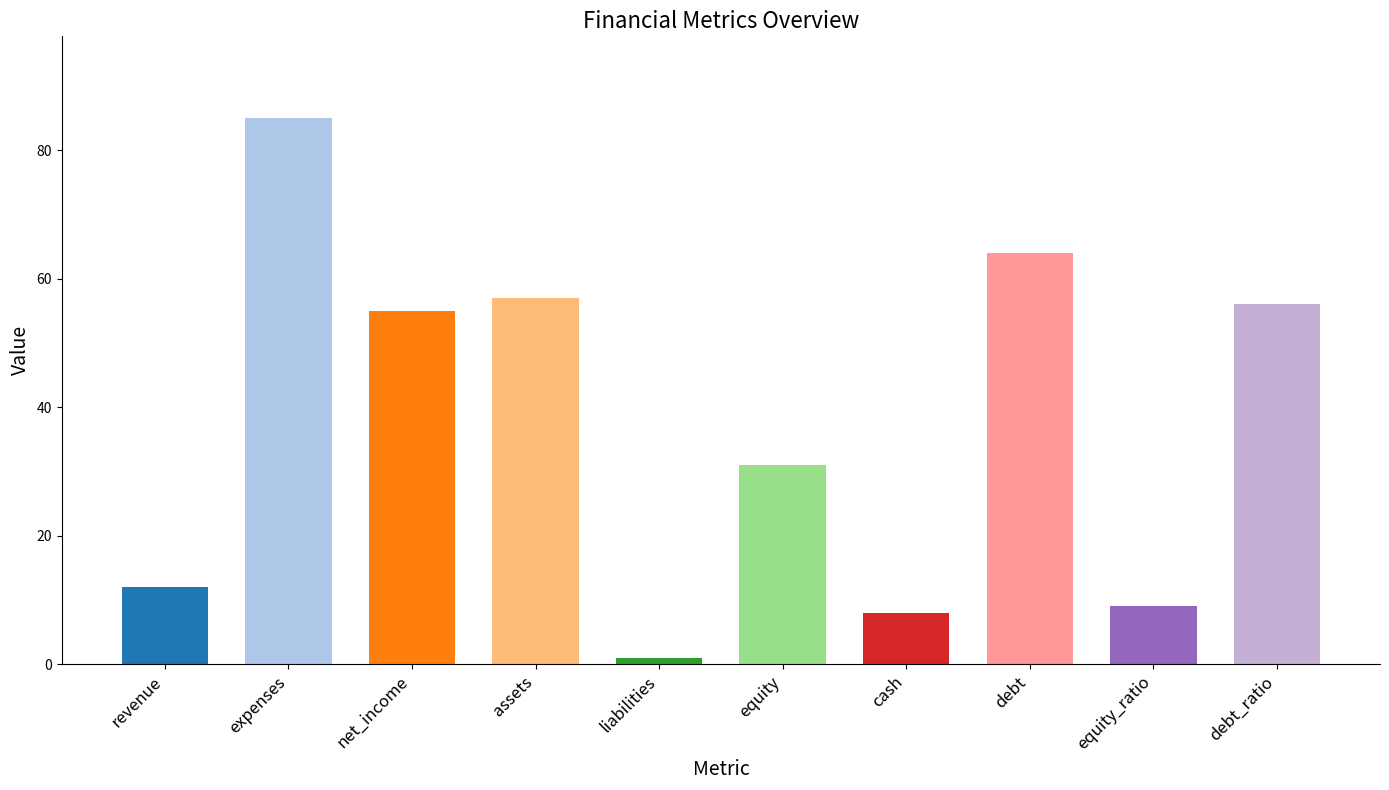

What is the sum of the values at revenue and equity_ratio?

21